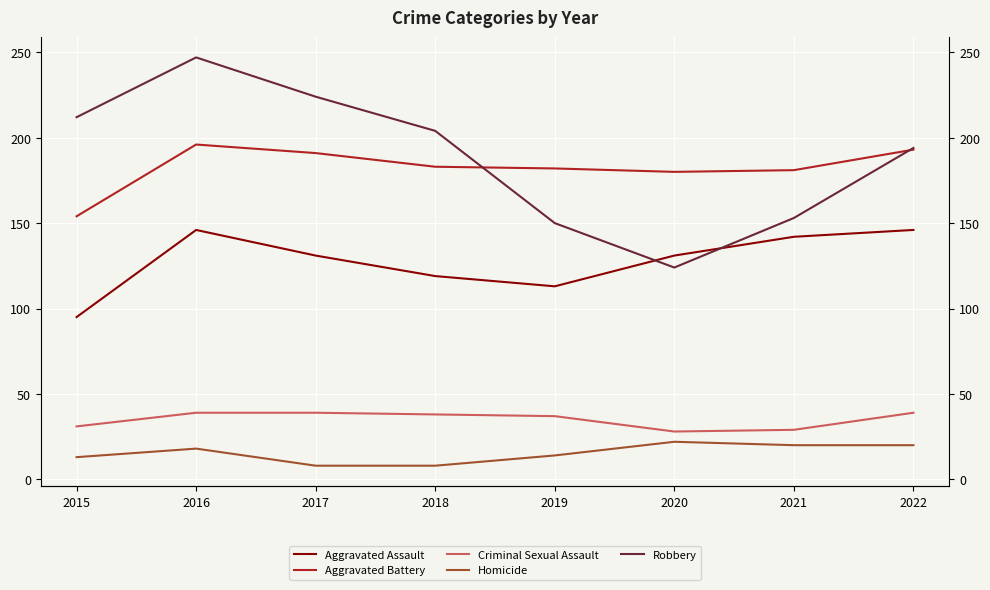

What is the difference between the maximum and minimum values in the Aggravated Assault series?

51